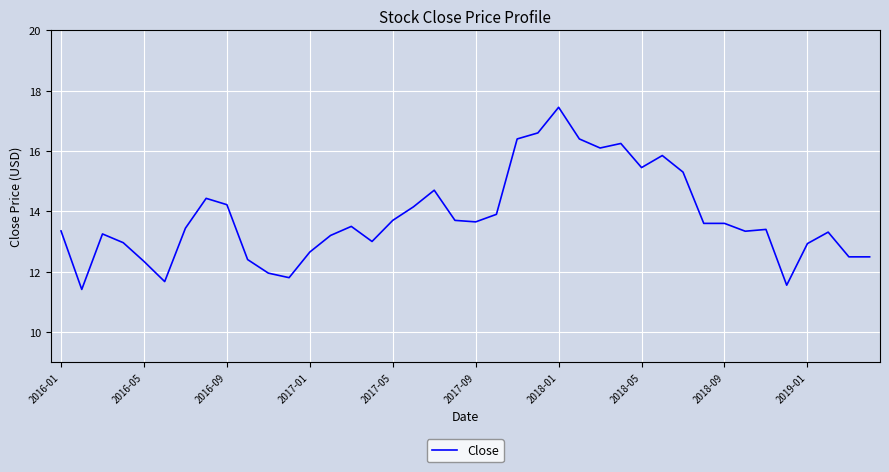

What is the minimum value shown in the chart?

11.4